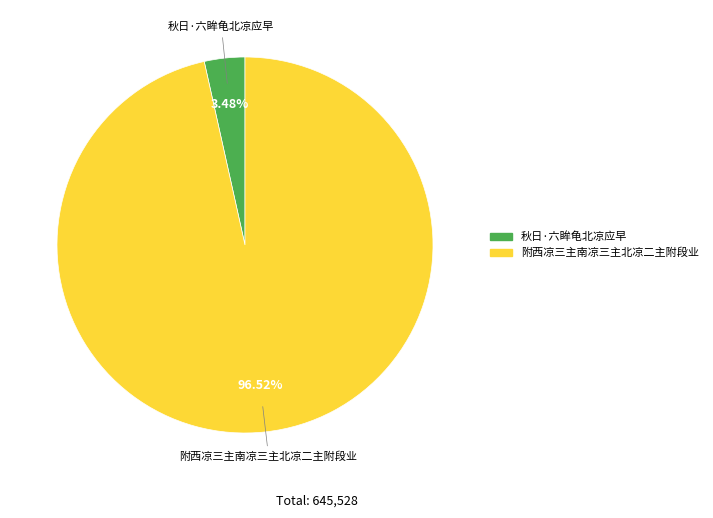

What is the largest slice in the pie chart?

附西凉三主南凉三主北凉二主附段业